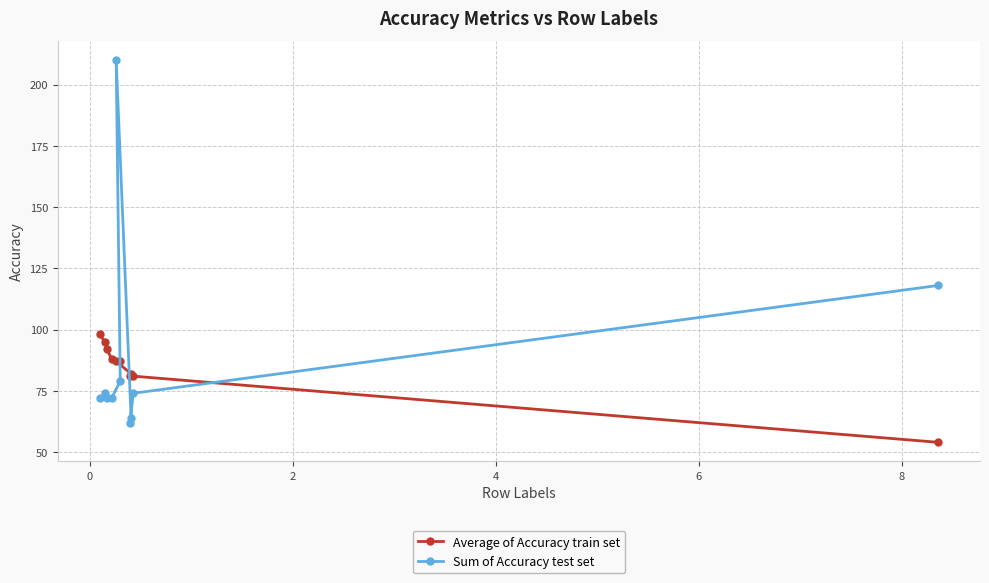

Does the chart have visible grid lines?

Yes